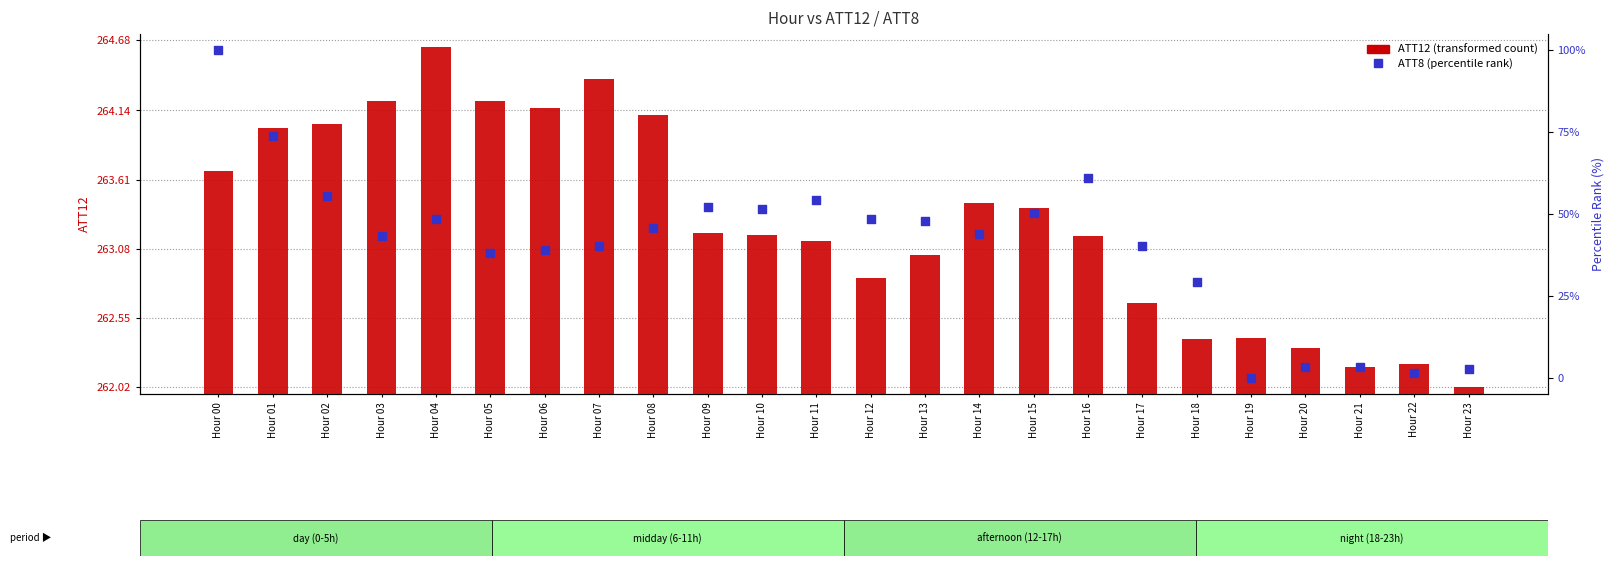

Which series reaches the maximum Y coordinate?

ATT12 (transformed count)